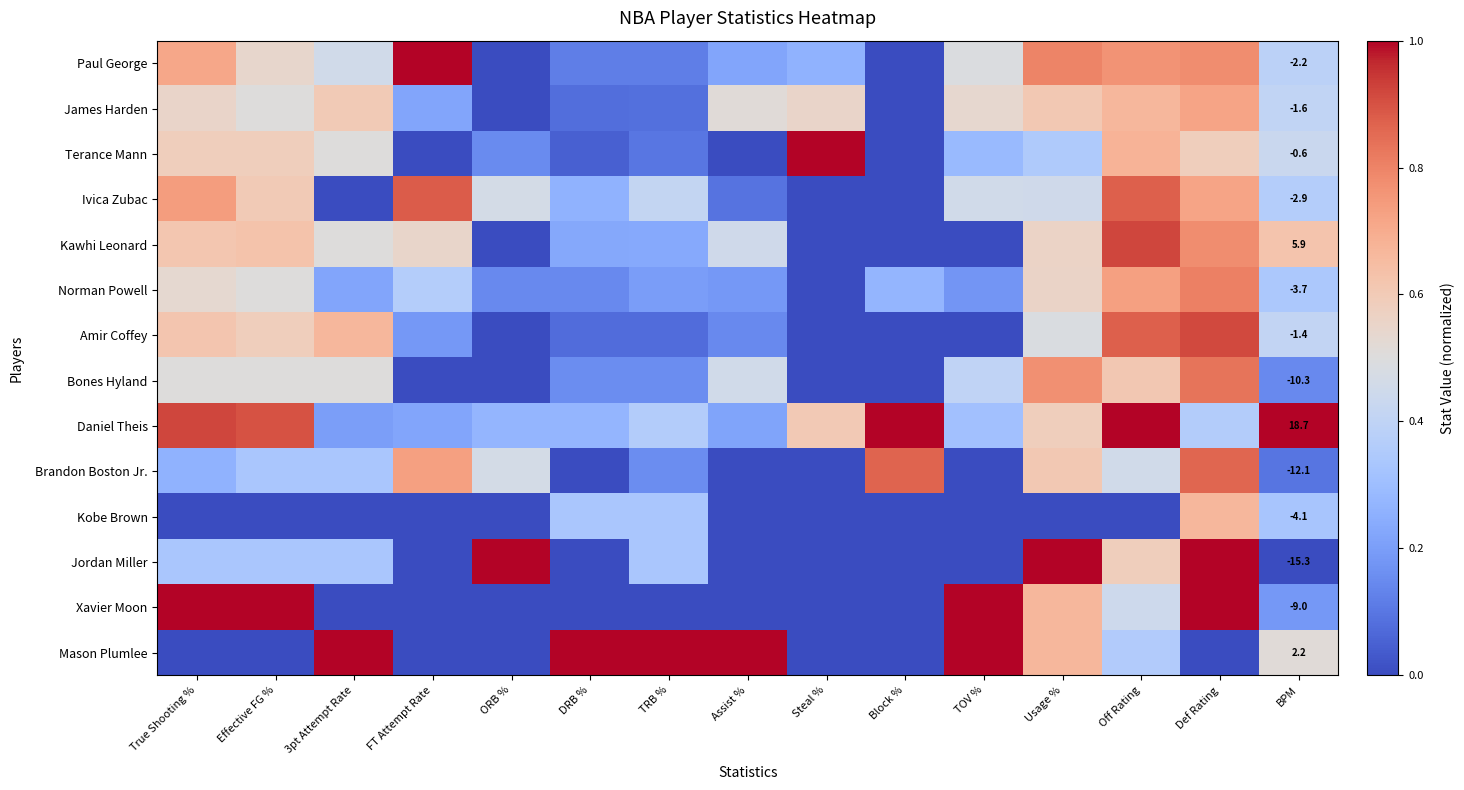

At which label does Norman Powell reach its minimum?

Steal %